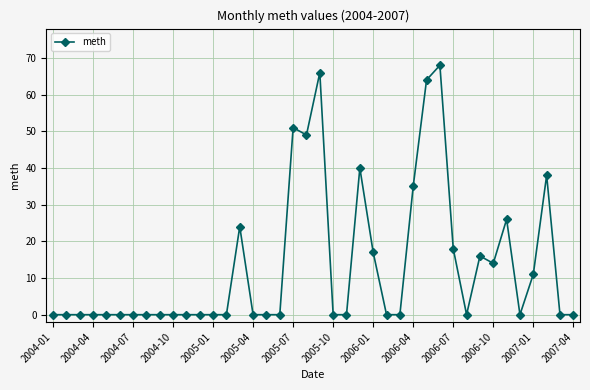

What is the average value?

13